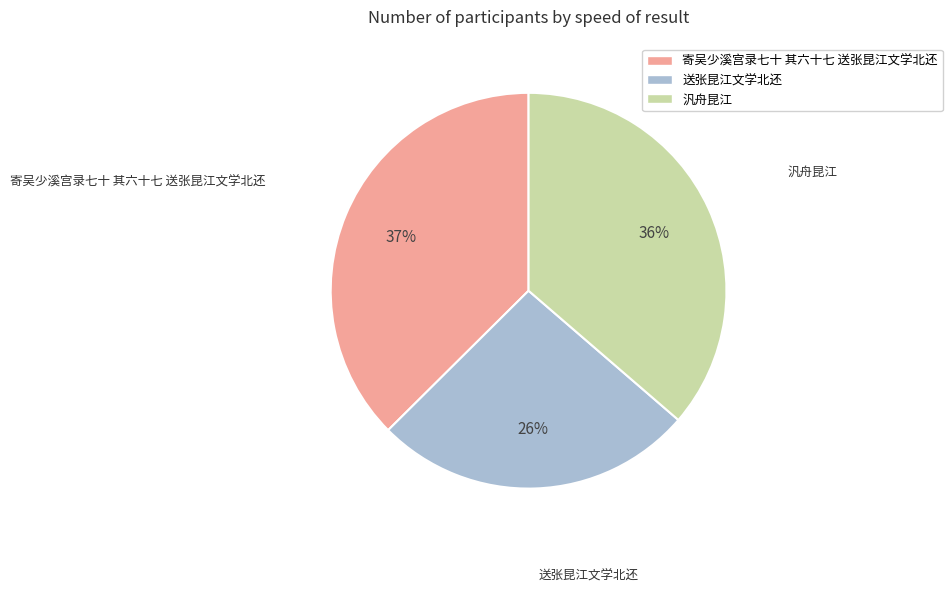

To the nearest percent, what is the difference between the largest and smallest slice percentages?

11%